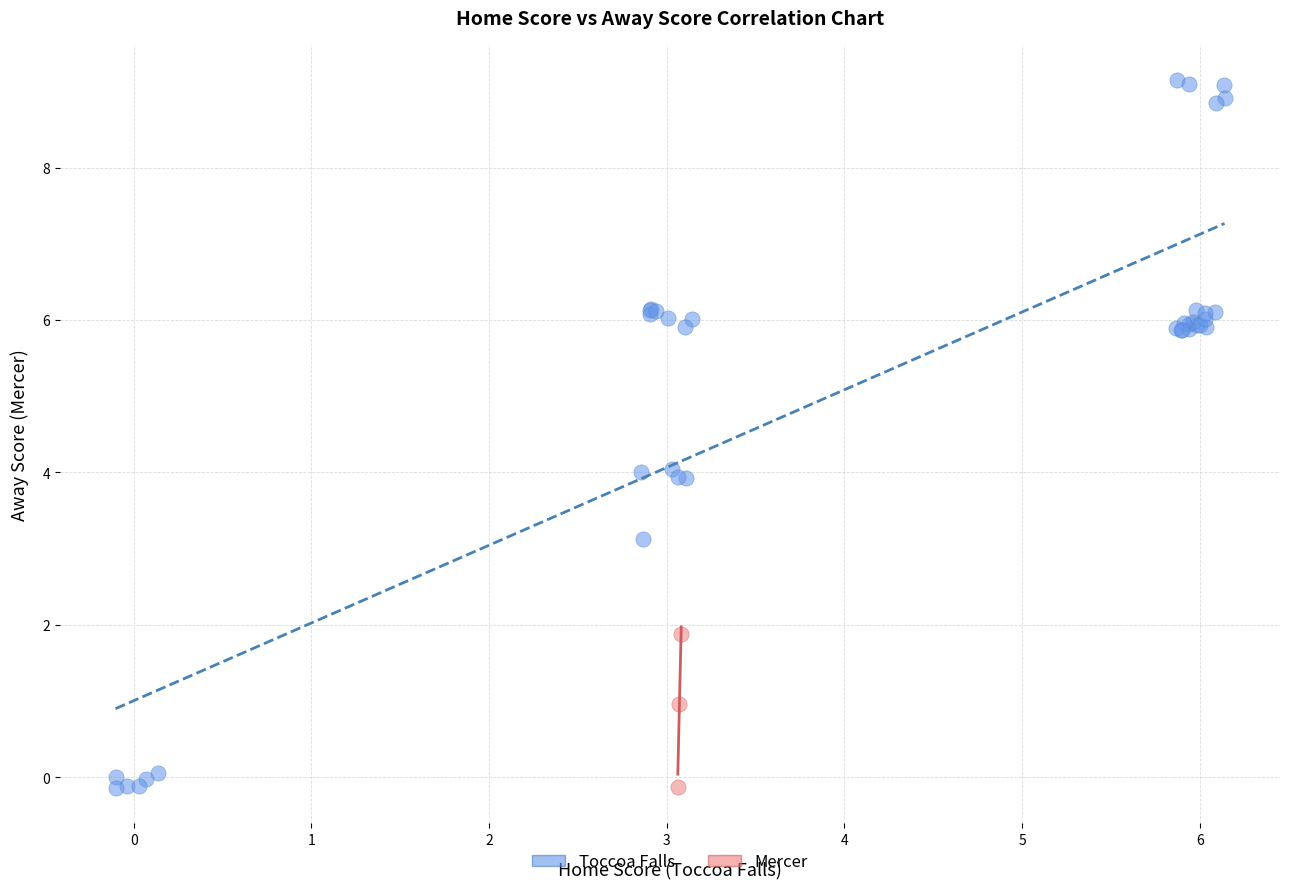

Which series has the widest spread of Y values?

Toccoa Falls